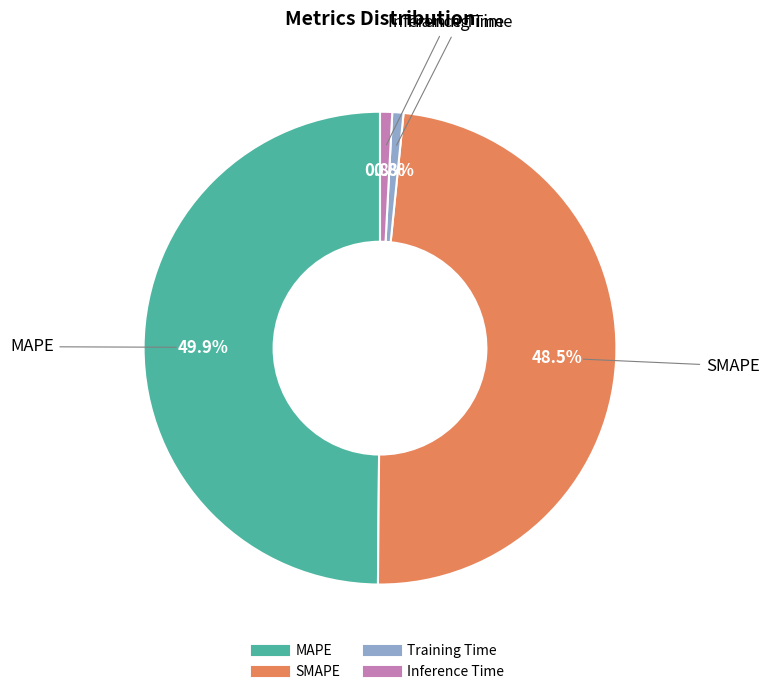

What is the ratio of the value at MAPE to the value at SMAPE?

1.0